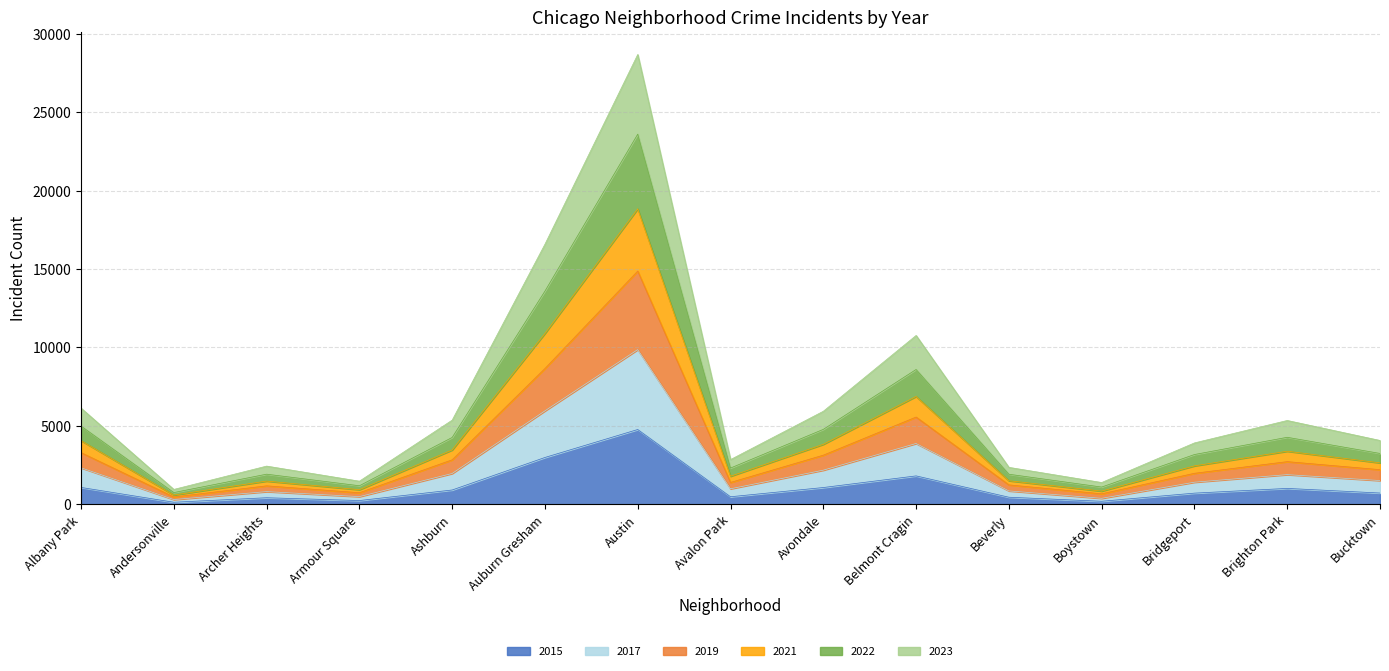

Does the chart display data point markers on the line(s)?

No